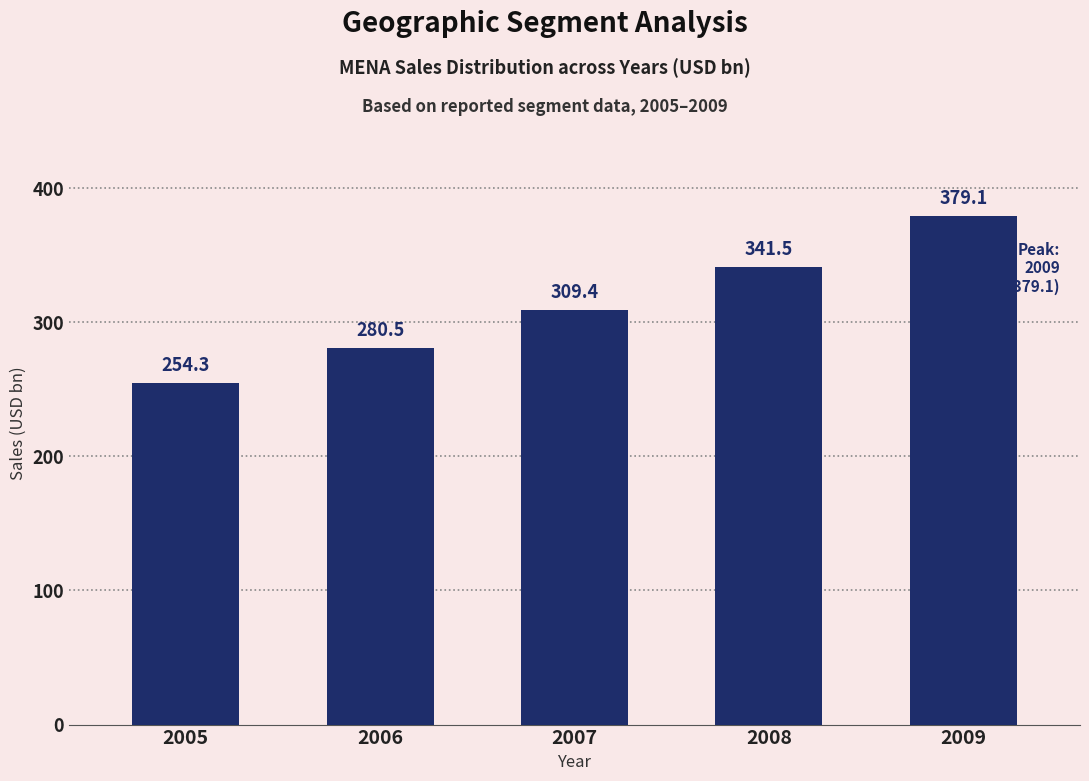

Reading right to left, extract all data points from this chart.

379.1	341.5	309.4	280.5	254.3